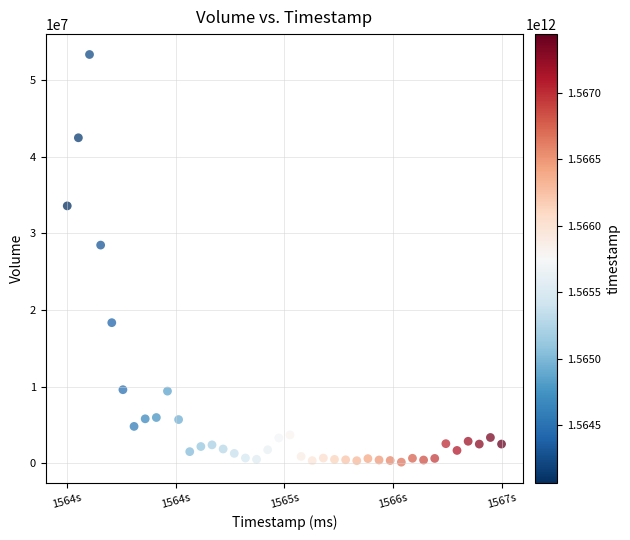

What Y value in the scatter plot is closest to 26741250?

28467941.6